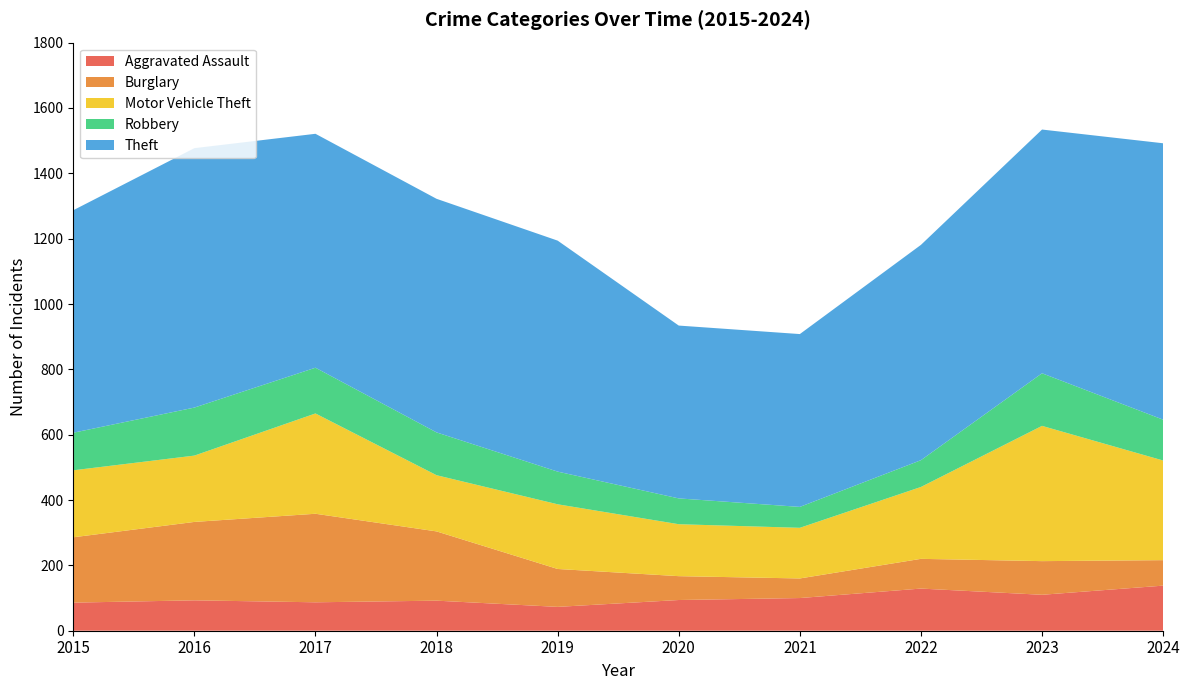

Reading right to left, what are all the values shown in this chart?

Aggravated Assault: 138	110	129	100	94	73	92	87	93	86
Burglary: 78	103	91	60	73	116	212	271	240	200
Motor Vehicle Theft: 305	414	220	155	159	198	172	307	203	205
Robbery: 125	161	82	64	79	100	131	140	147	115
Theft: 846	746	659	529	529	707	715	716	794	681